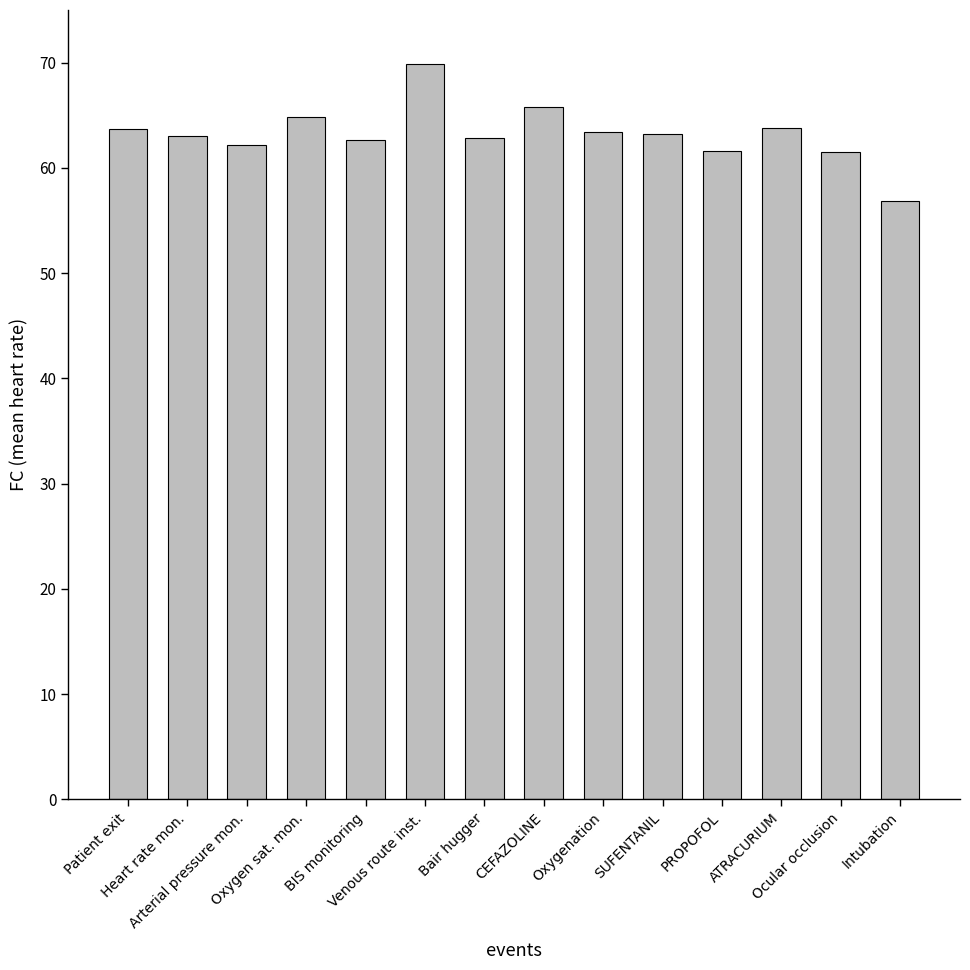

What is the minimum value shown in the chart?

56.8